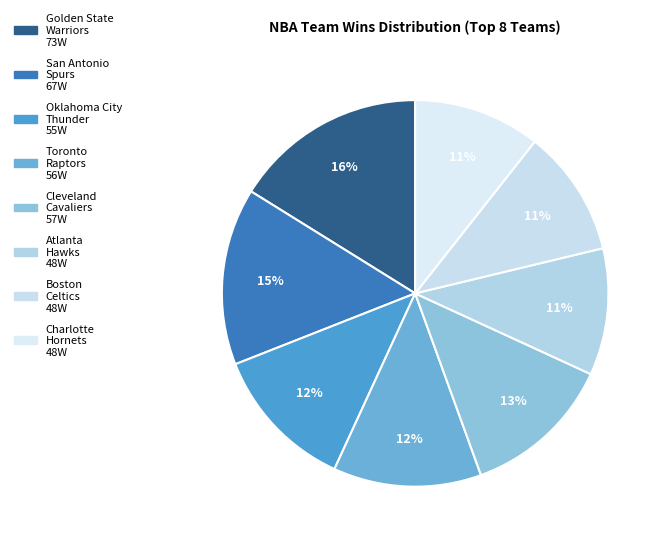

To the nearest percent, what percentage of the pie is Cleveland Cavaliers?

13%